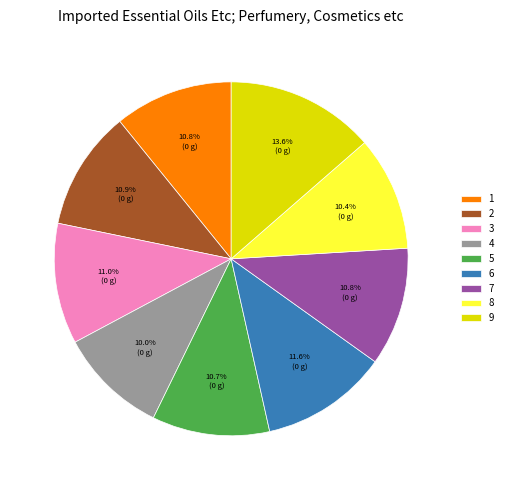

What is the total percentage of 3 and 9?

24.6%